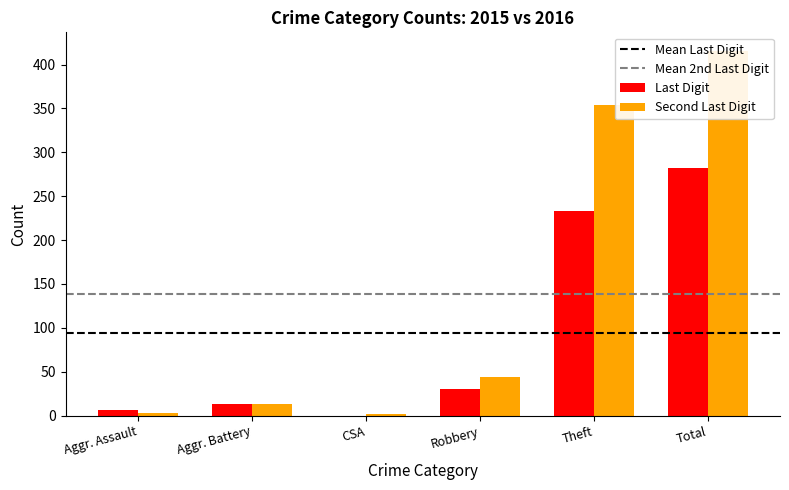

How many bars are there in each group?

2